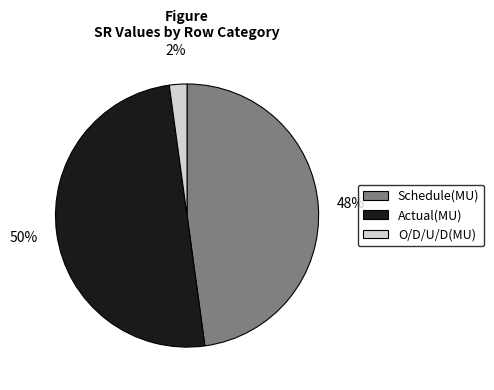

To the nearest percent, what is the difference between the largest and smallest slice percentages?

48%